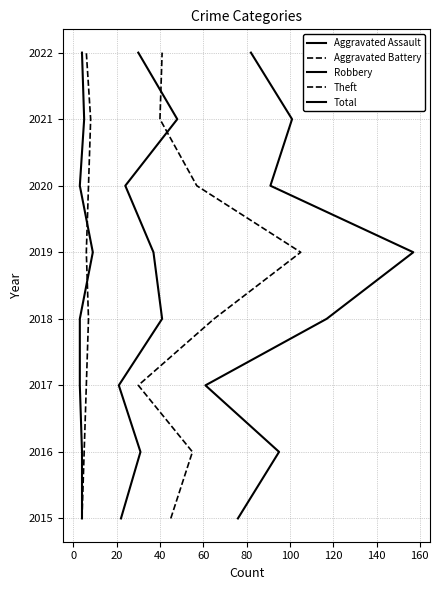

The Theft series shows 3343 at −20. True or false?

False